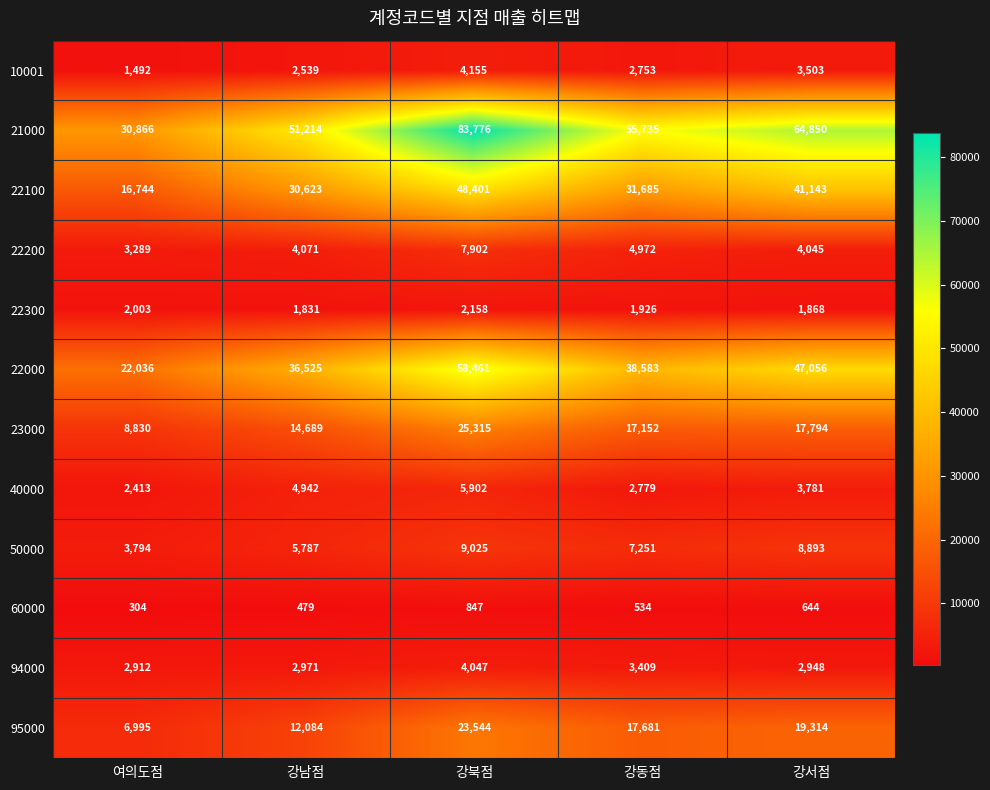

How many values in the 22200 series are below 4071?

2